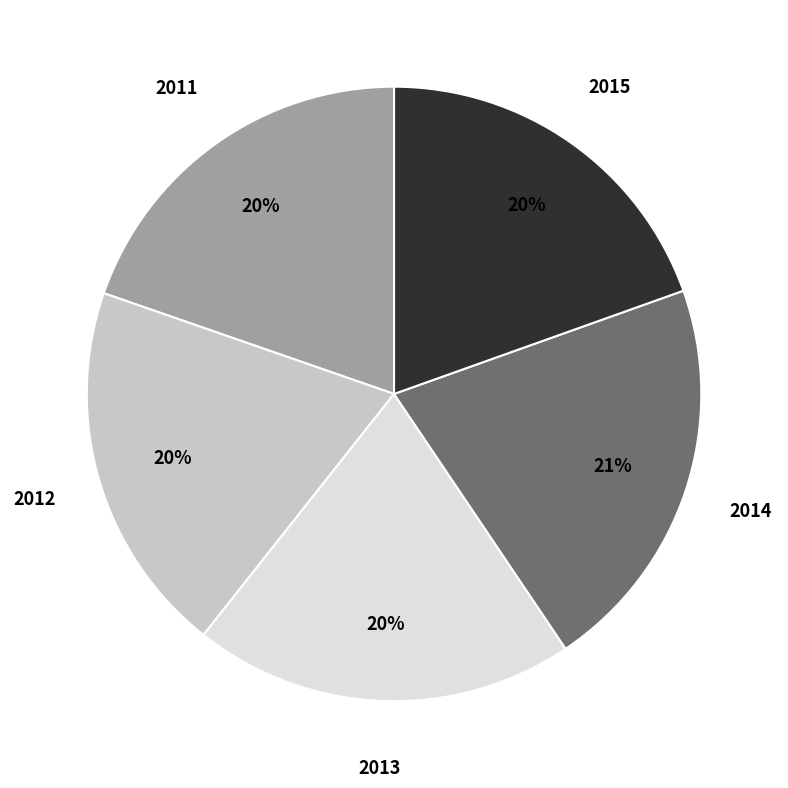

Is the sum of 2011 and 2012 greater than half?

No